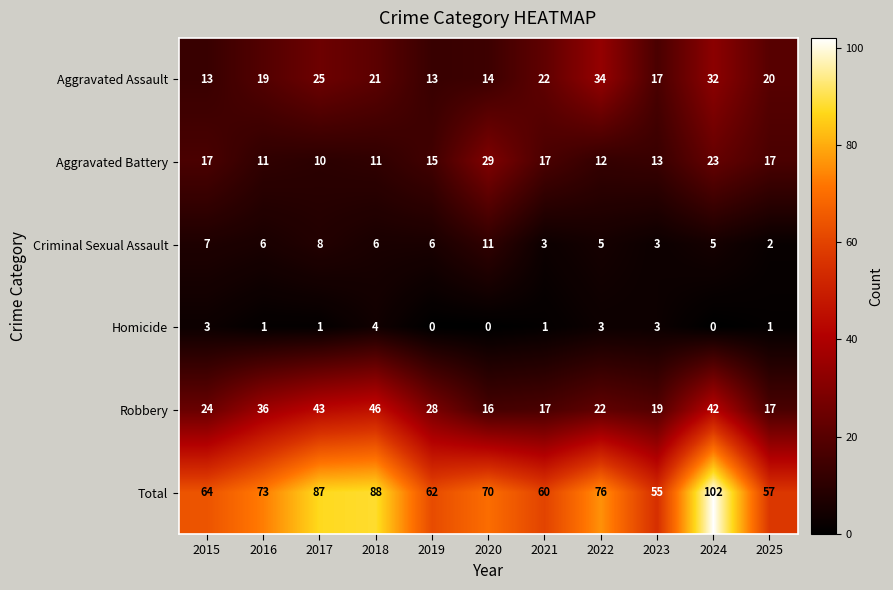

Rank the series by their maximum value, from lowest to highest.

Homicide, Criminal Sexual Assault, Aggravated Battery, Aggravated Assault, Robbery, Total